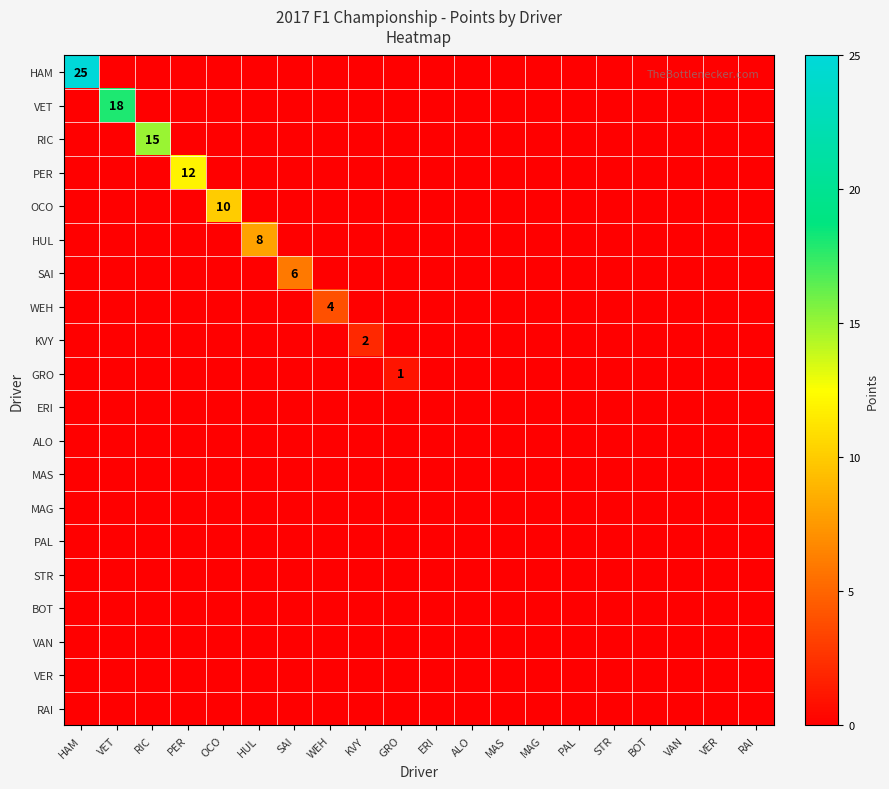

The value of PER at GRO is 0. True or false?

True